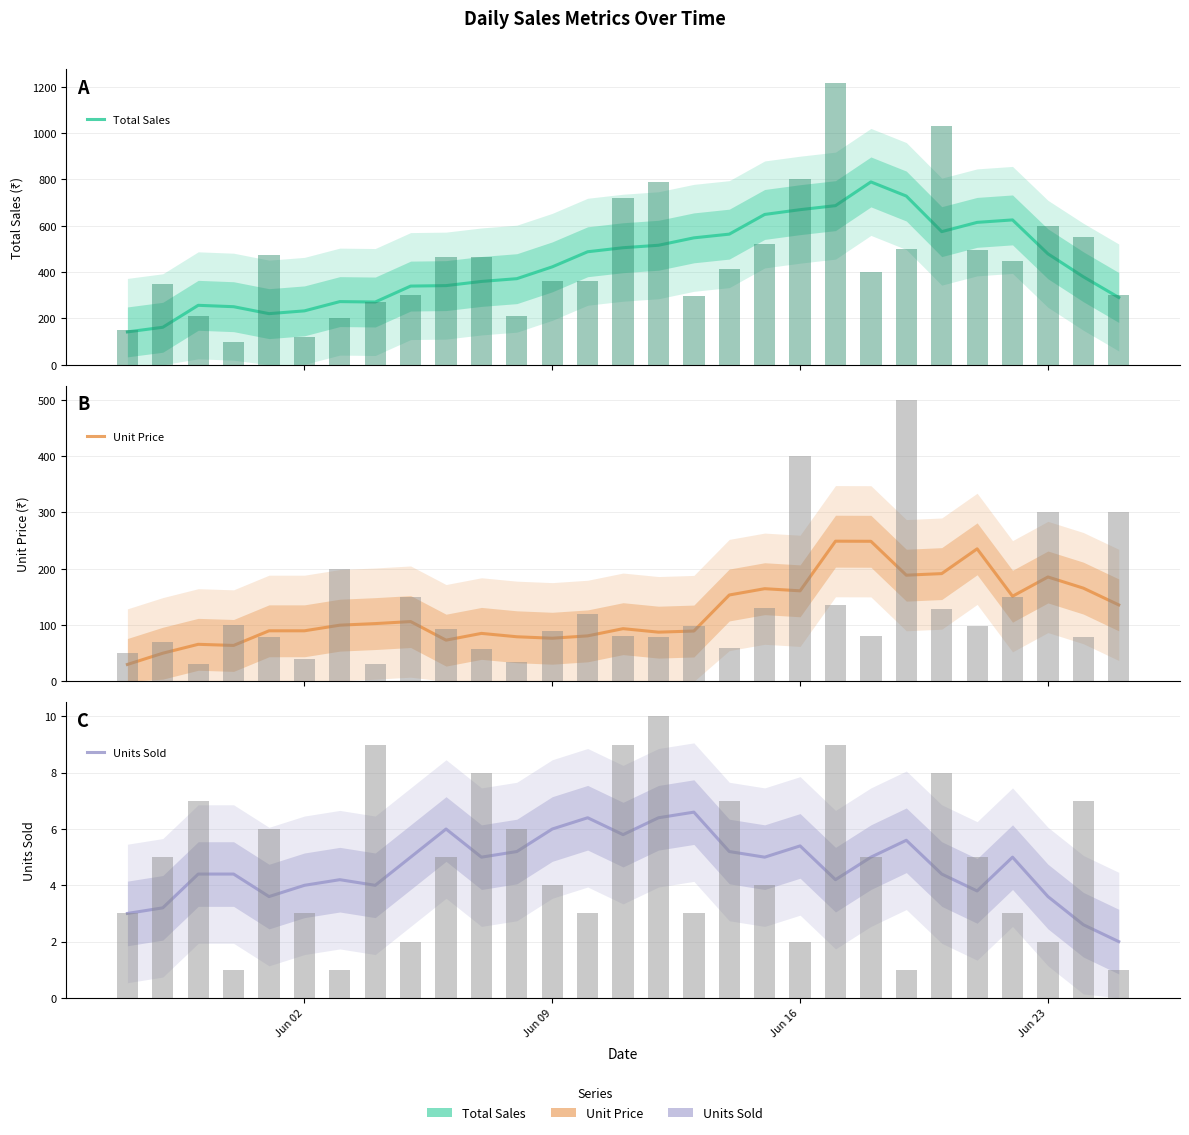

Rank the series by their maximum value, from highest to lowest.

Total Sales, Unit Price, Units Sold